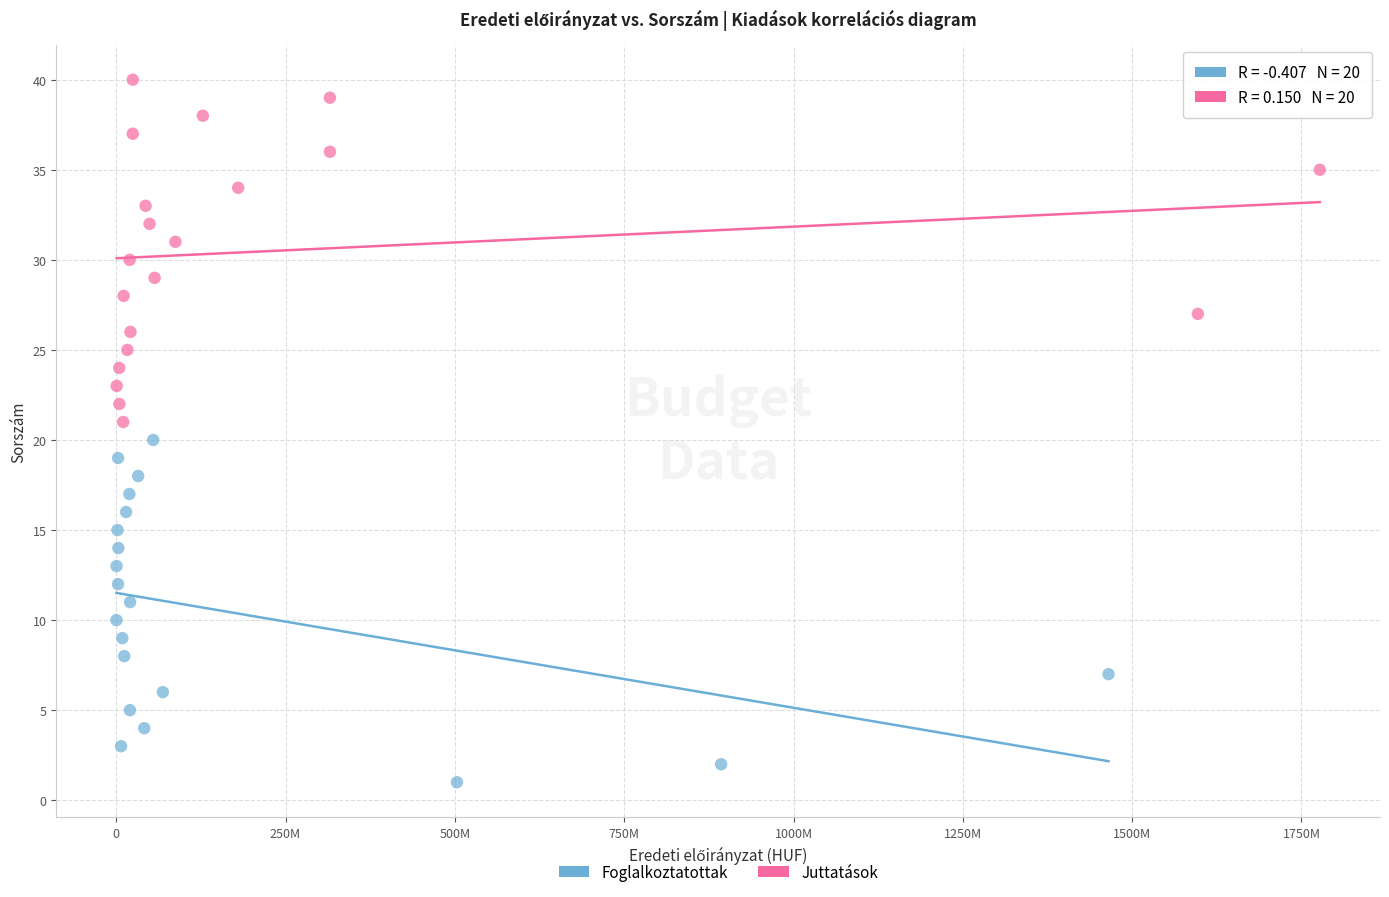

Which series reaches the maximum Y coordinate?

Juttatások